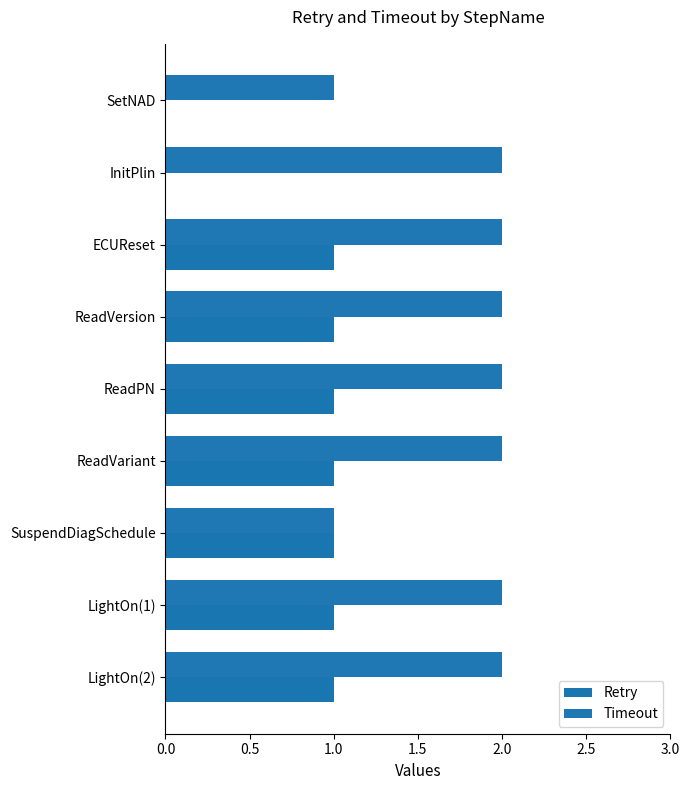

What is the sum of all Retry values?

7